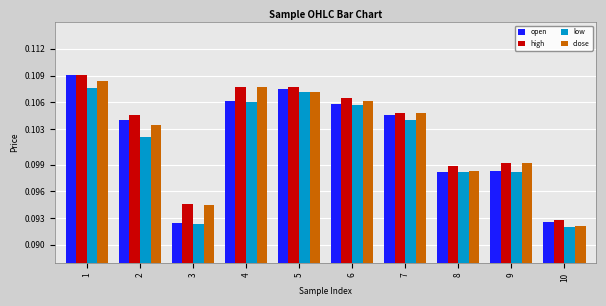

Is it true that high equals 0.0 at 10?

False